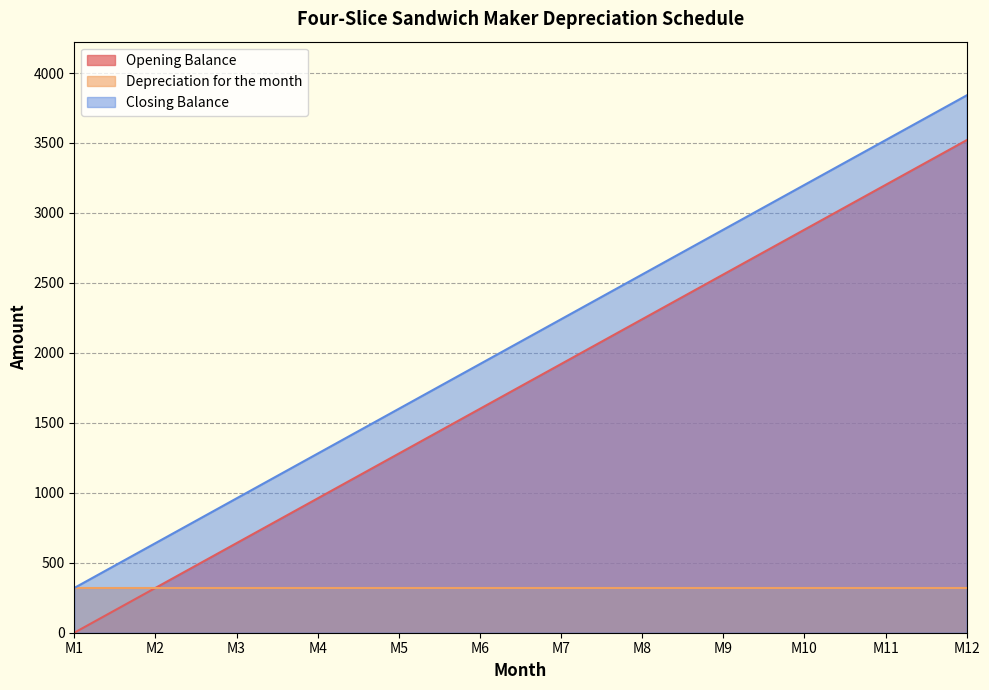

What is the difference between the Closing Balance values at M4 and M7?

960